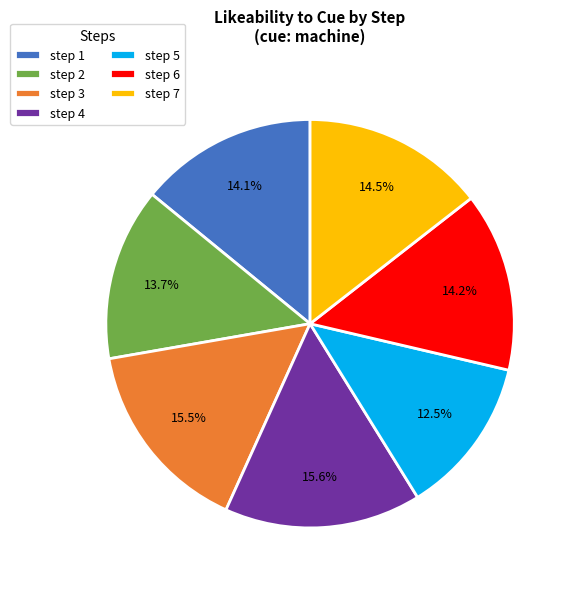

Which has a higher value, step 2 or step 6?

step 6